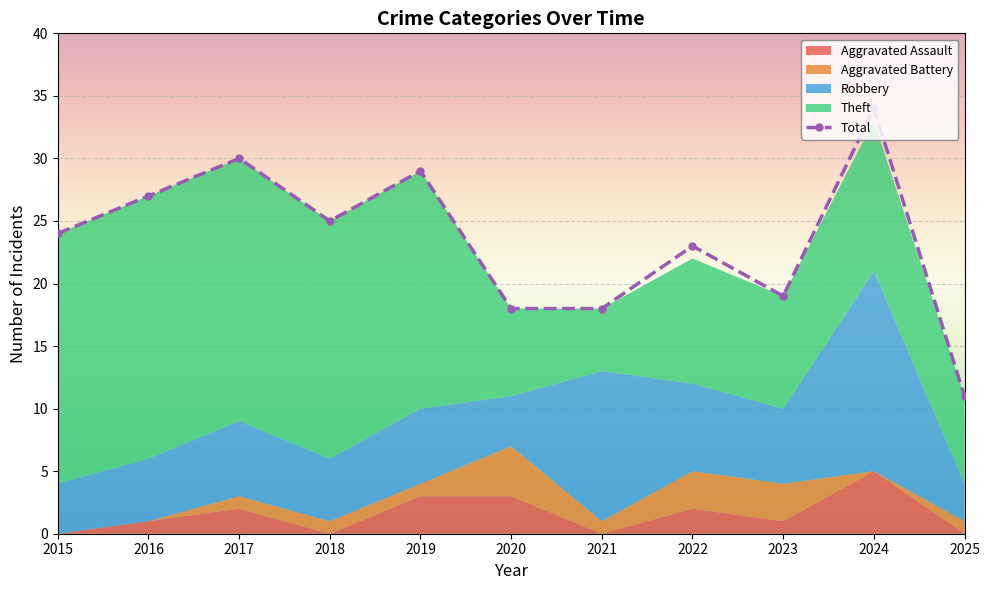

At 2019, list the series in order from largest to smallest.

Total, Theft, Robbery, Aggravated Assault, Aggravated Battery